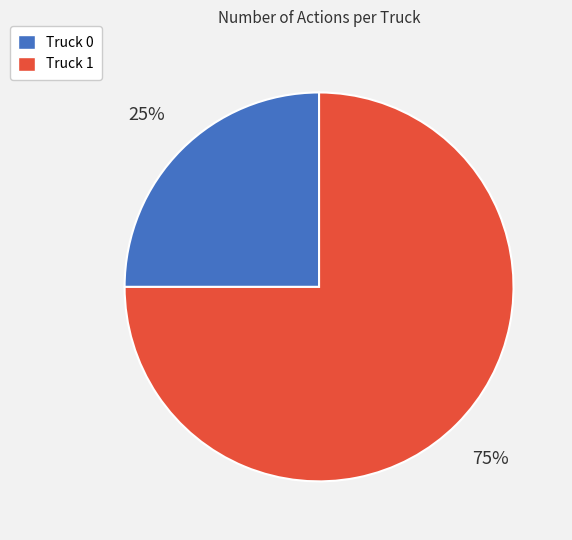

Is the sum of Truck 1 and Truck 0 greater than half?

Yes